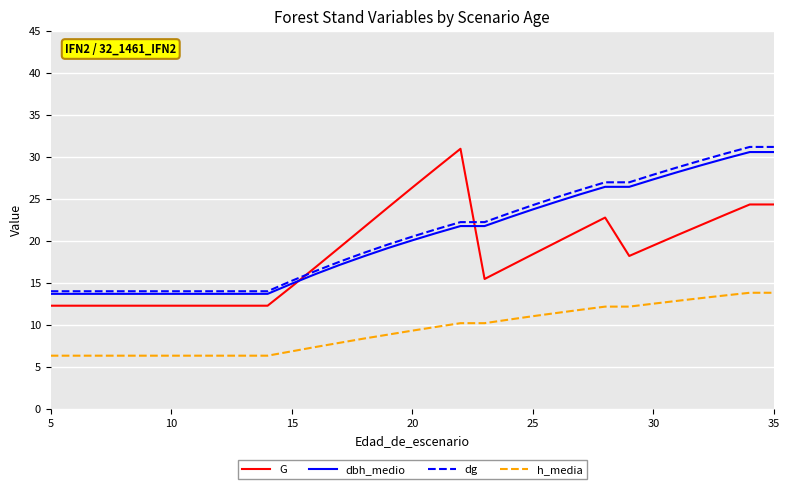

What is the lowest value of the h_media series?

6.4